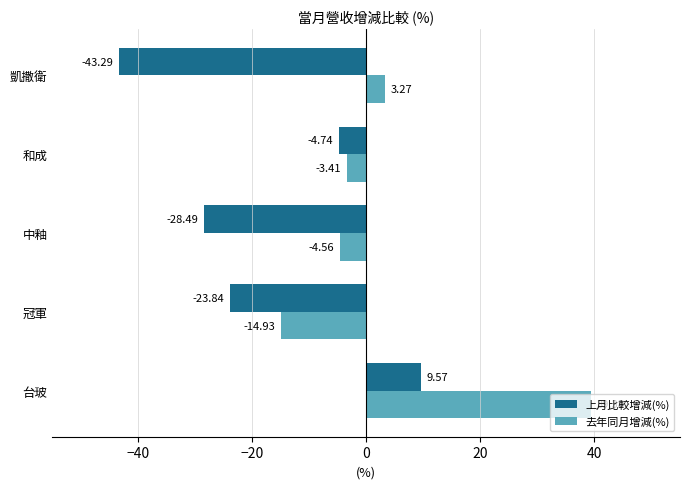

What is the difference between the highest and lowest values at 中釉?

23.9